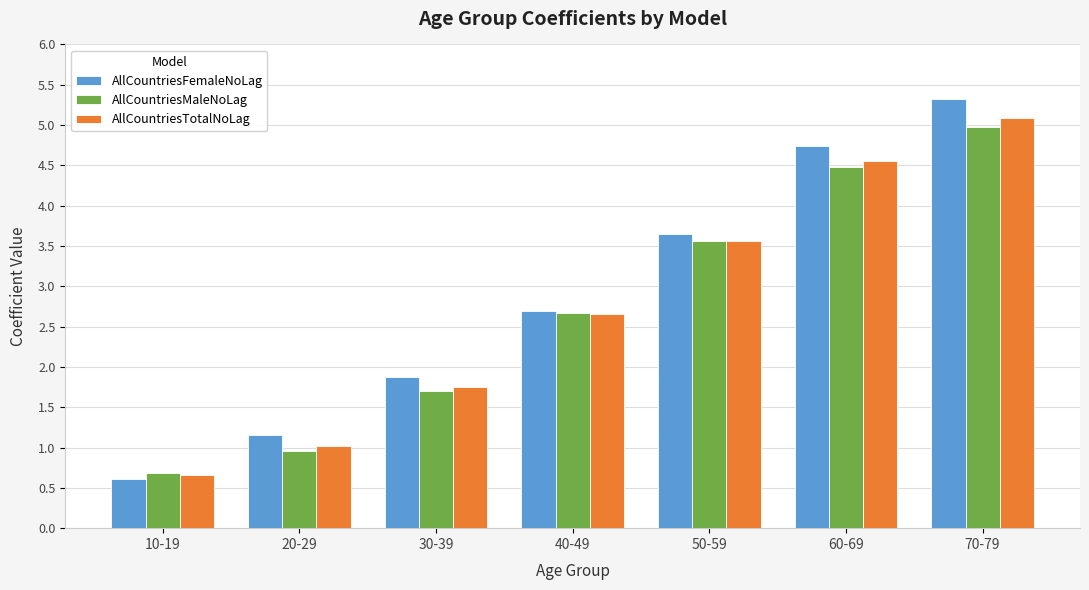

List the labels in order of AllCountriesFemaleNoLag value, largest first.

70-79, 60-69, 50-59, 40-49, 30-39, 20-29, 10-19